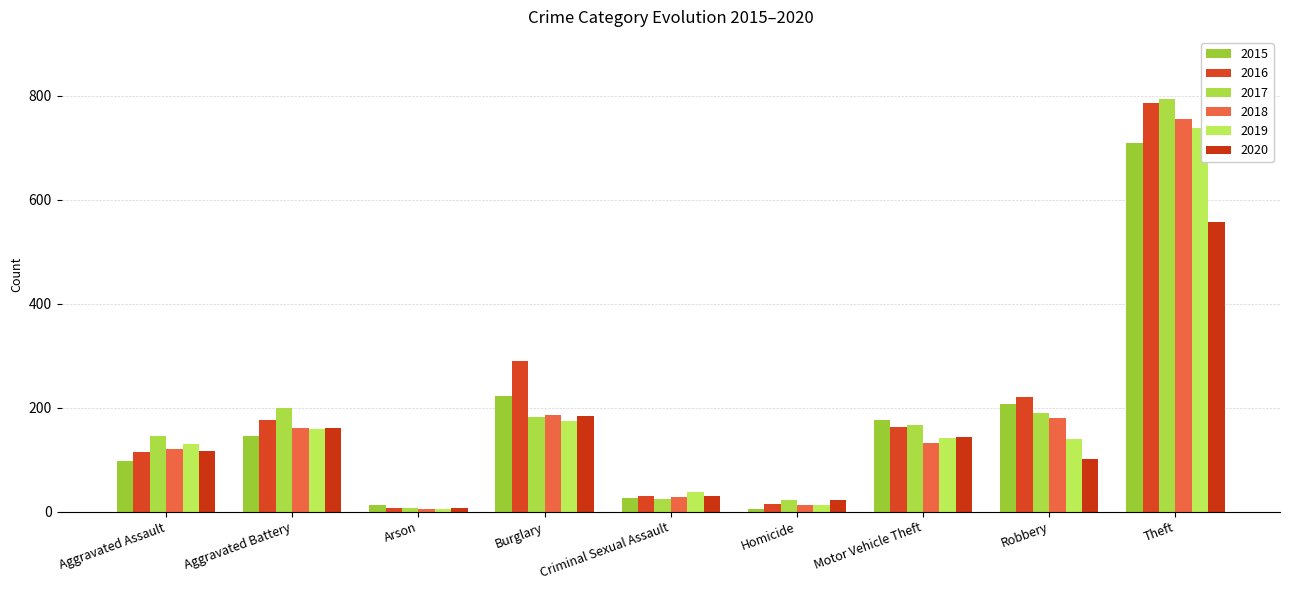

What value does the 2017 series have at Homicide?

22